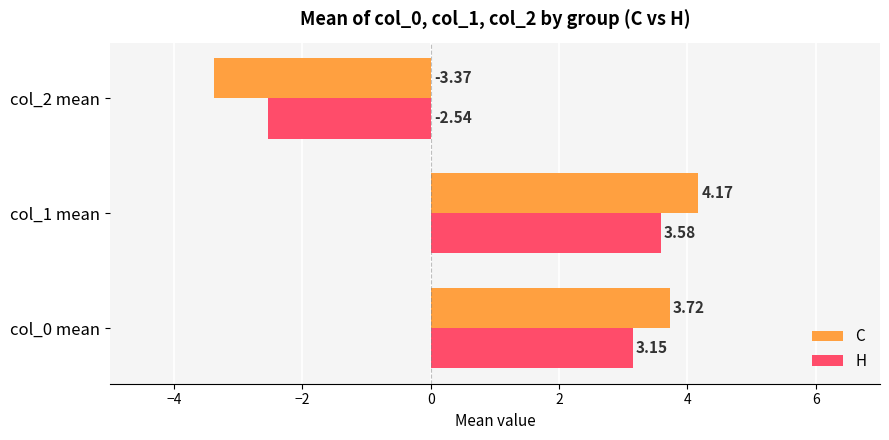

Which series has the largest range (max minus min)?

C